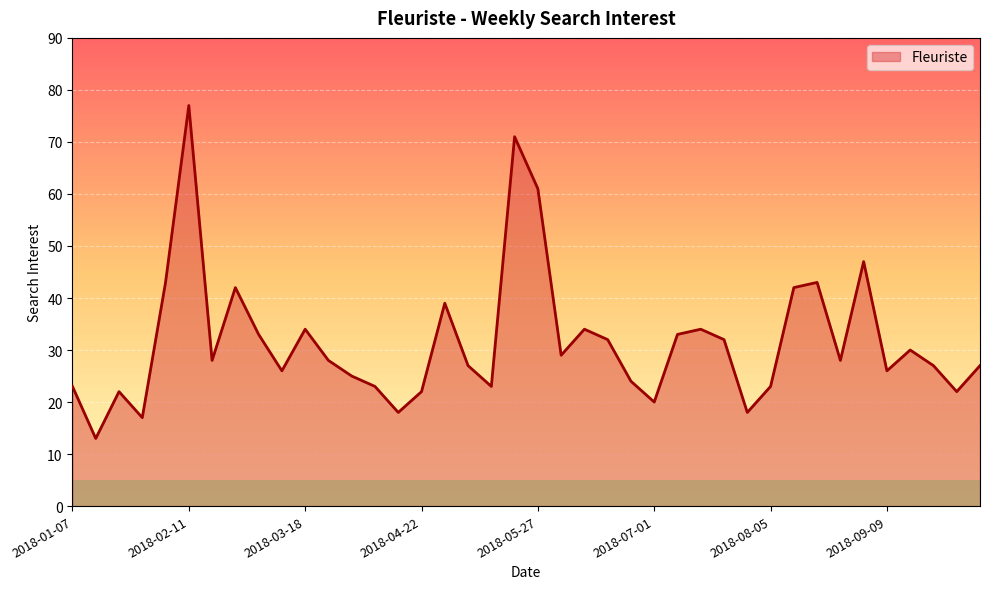

What is the minimum value shown in the chart?

13